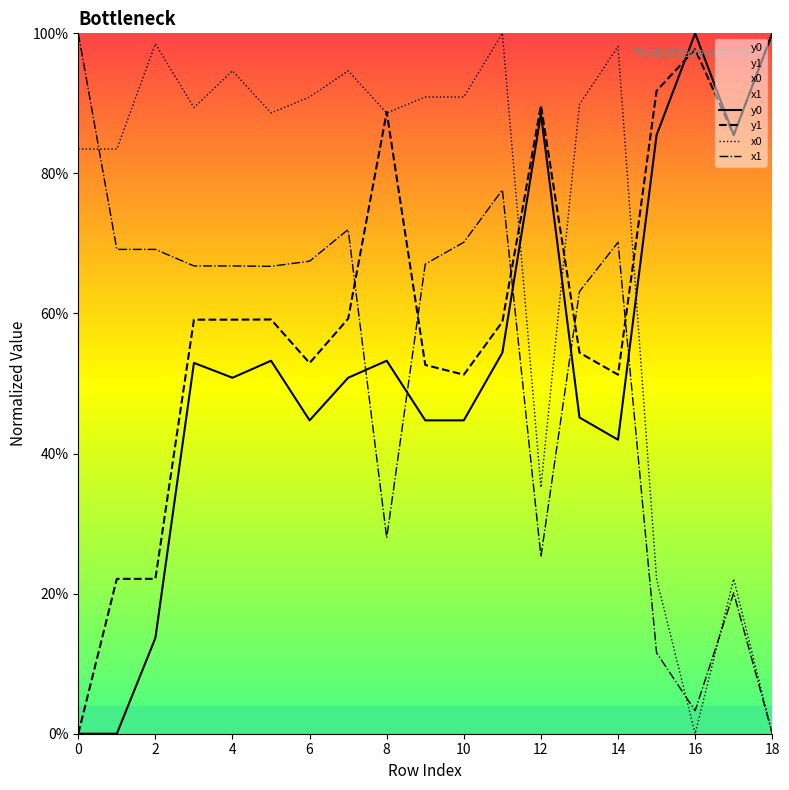

Reading left to right, extract all data points from this chart.

y0: 0.0	0.0	13.7	52.9	50.8	53.3	44.7	50.8	53.3	44.7	44.7	54.4	88.5	45.1	42.0	85.5	100.0	85.5	100.0
y1: 0.0	22.1	22.1	59.1	59.1	59.1	52.9	59.3	88.8	52.7	51.3	58.8	89.7	54.4	51.3	91.8	97.7	85.5	100.0
x0: 83.5	83.5	98.5	89.4	94.7	88.6	90.9	94.7	88.6	90.9	90.9	100.0	35.2	89.8	98.1	22.1	0.0	22.1	0.0
x1: 100.0	69.2	69.2	66.8	66.8	66.7	67.5	72.0	28.0	67.1	70.2	77.6	25.3	63.1	70.2	11.6	3.3	20.1	0.0